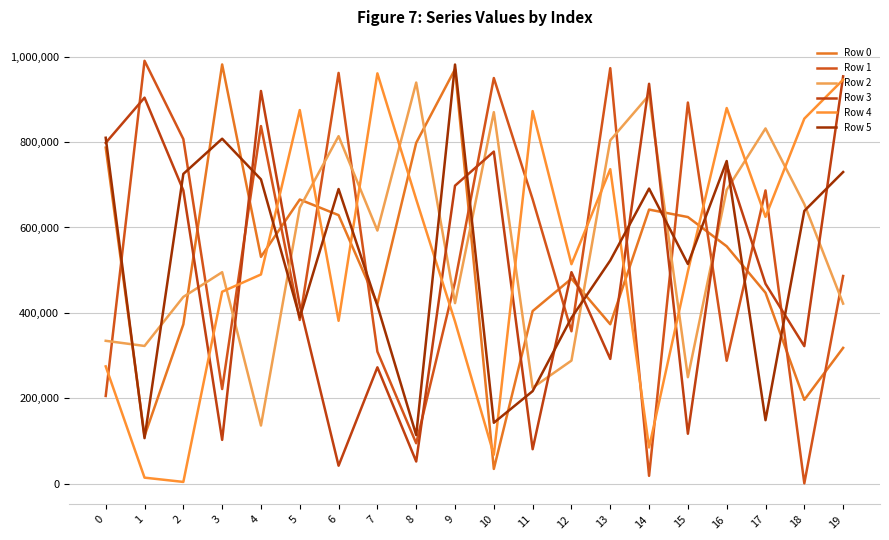

Which label corresponds to the largest value in the chart?

1